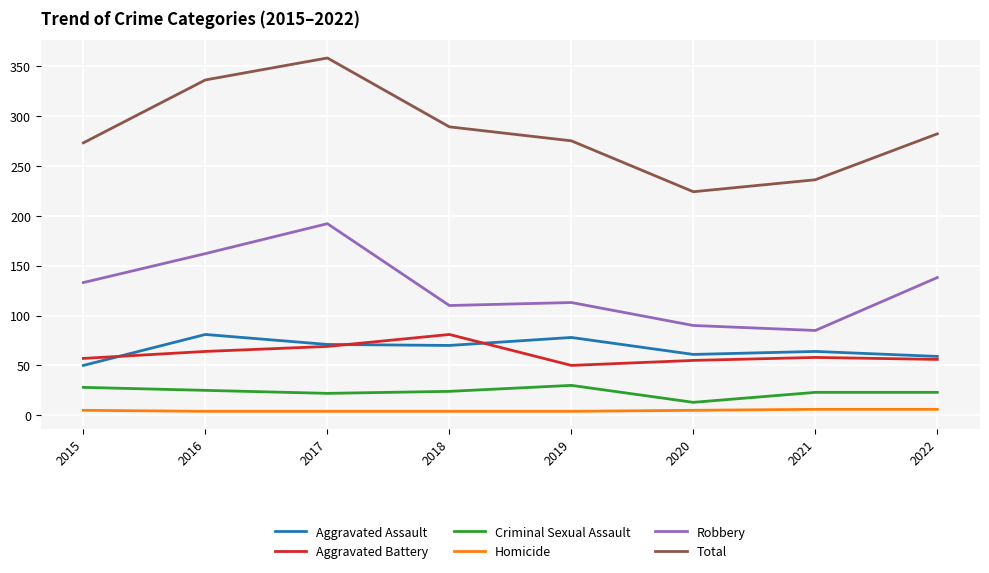

True or false: Aggravated Assault has a value of 70 at 2018.

True